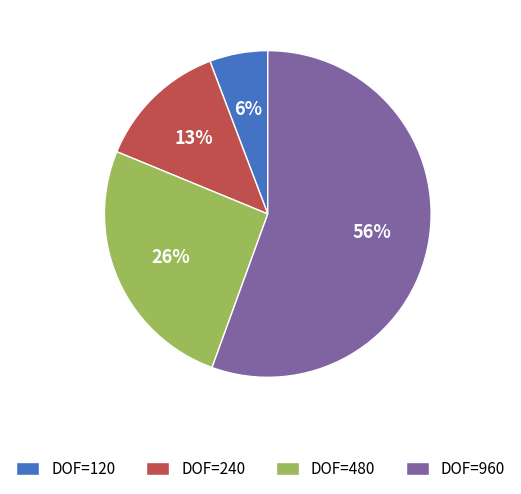

Between DOF=960 and DOF=120, which is larger?

DOF=960